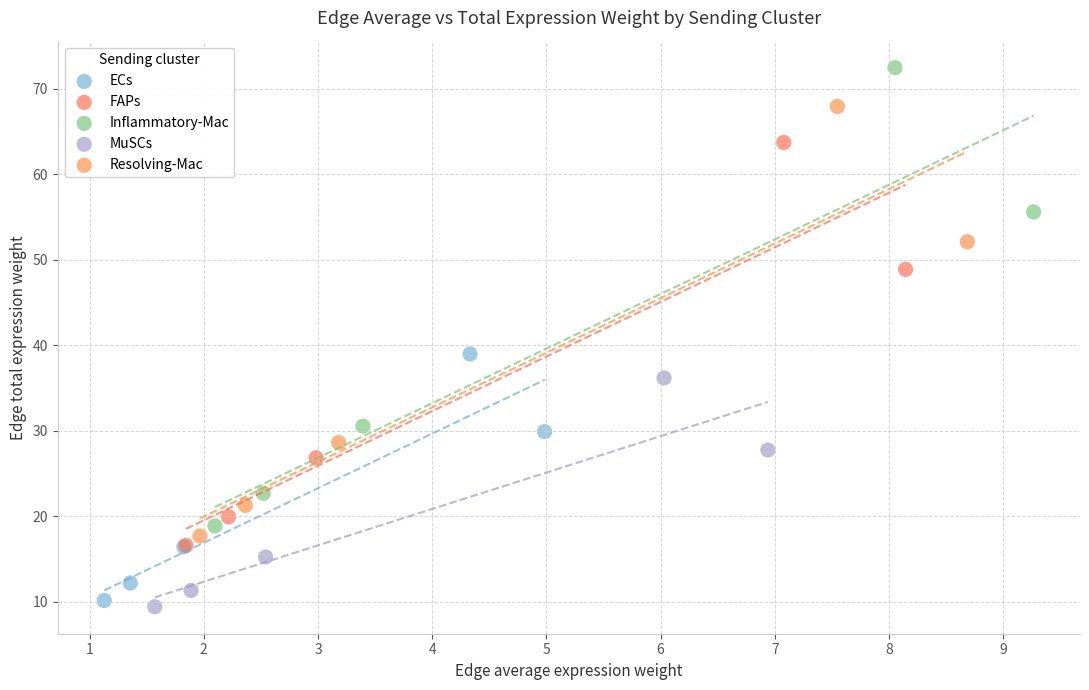

Which series reaches the maximum Y coordinate?

Inflammatory-Mac